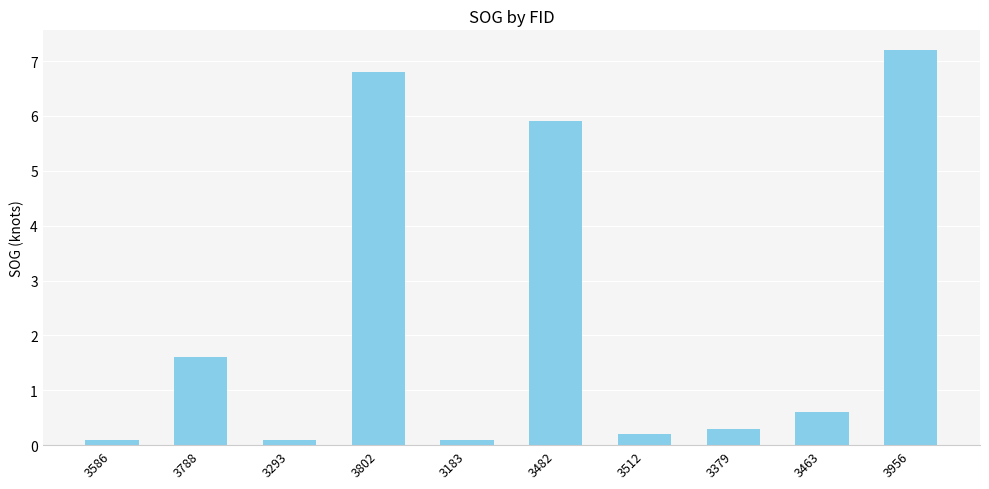

What is the change in value from 3463 to 3956?

+6.6